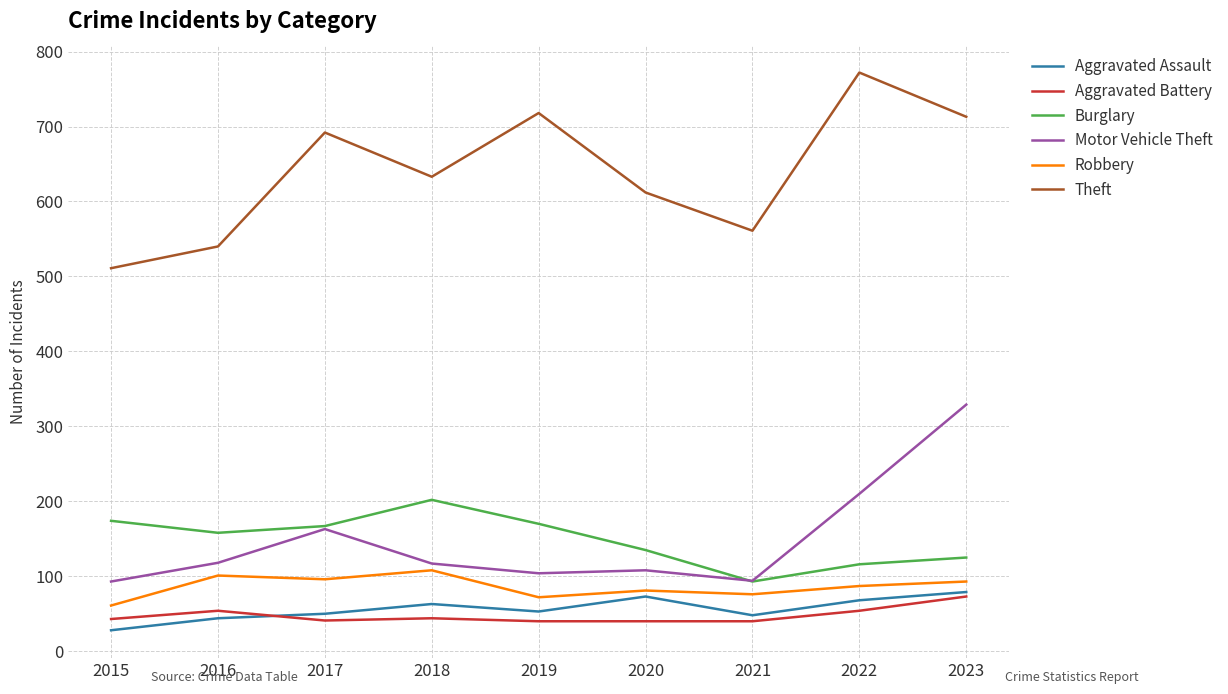

True or false: Aggravated Assault has more than 1 interior local peaks.

True